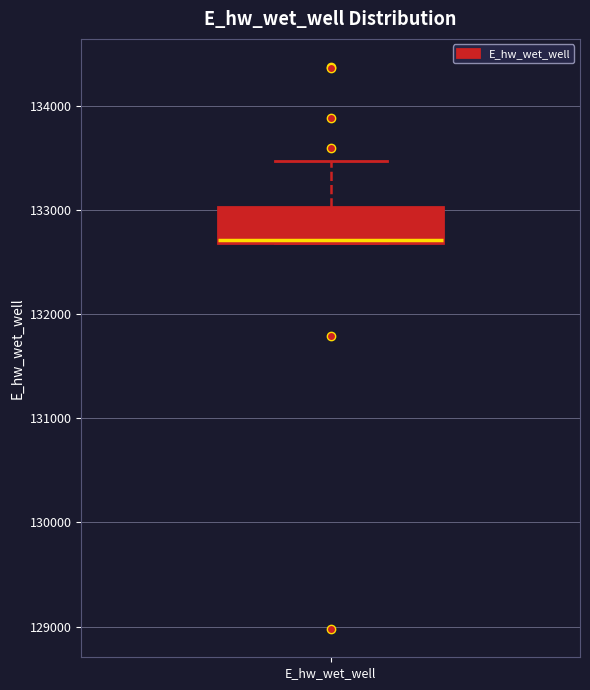

Where does the upper whisker of the box for E_hw_wet_well end on the y-axis? The values are not printed on the chart, so give them approximately, as read against the axis.

133500